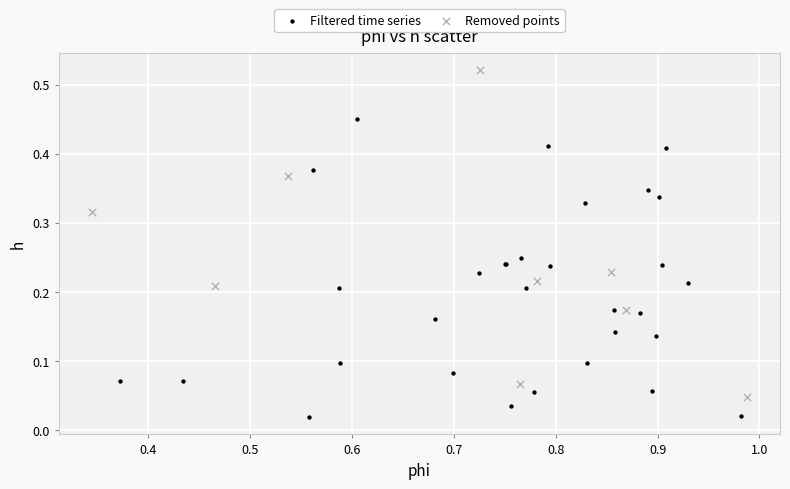

Which series reaches the minimum Y coordinate?

Filtered time series